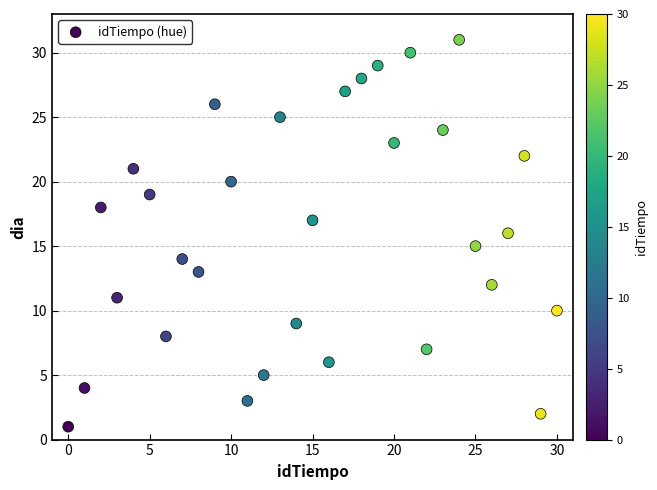

What is the range of Y values (max minus min)?

30